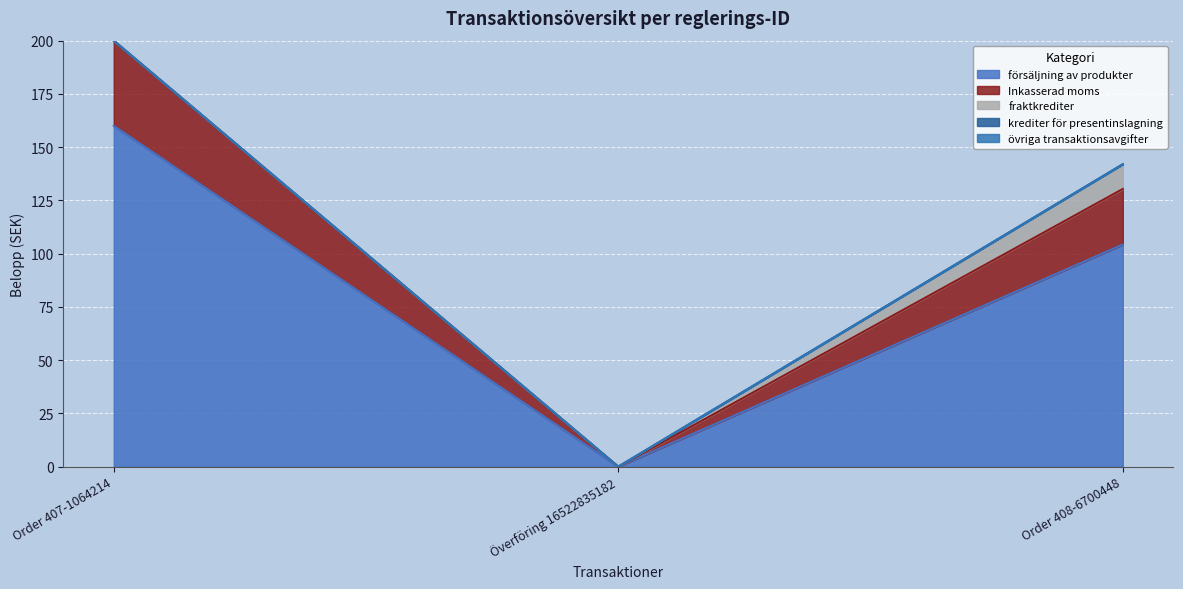

What is the value of the fraktkrediter point at the 3rd from the left?

11.6